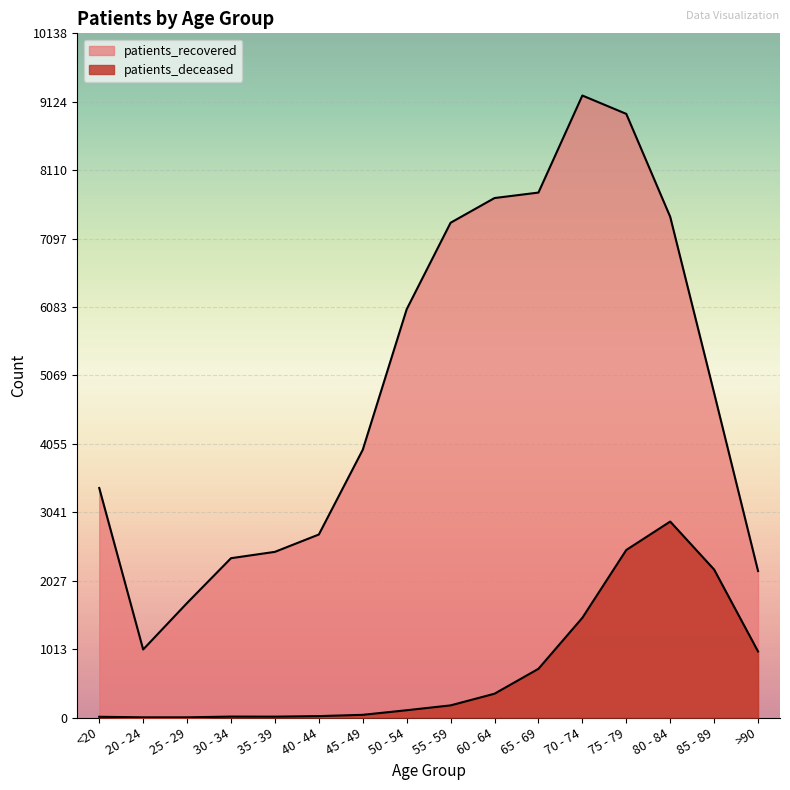

Reading left to right, list all the values displayed in this chart.

patients_deceased: 11	3	3	14	13	21	40	108	180	353	722	1478	2483	2904	2193	979
patients_recovered: 3401	1008	1697	2361	2455	2712	3968	6050	7332	7698	7779	9217	8945	7420	4809	2171